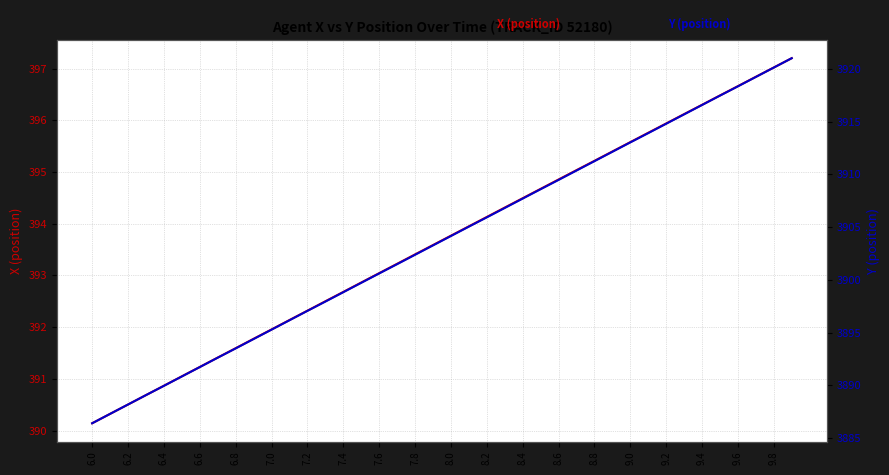

How many data points does each series have?

40